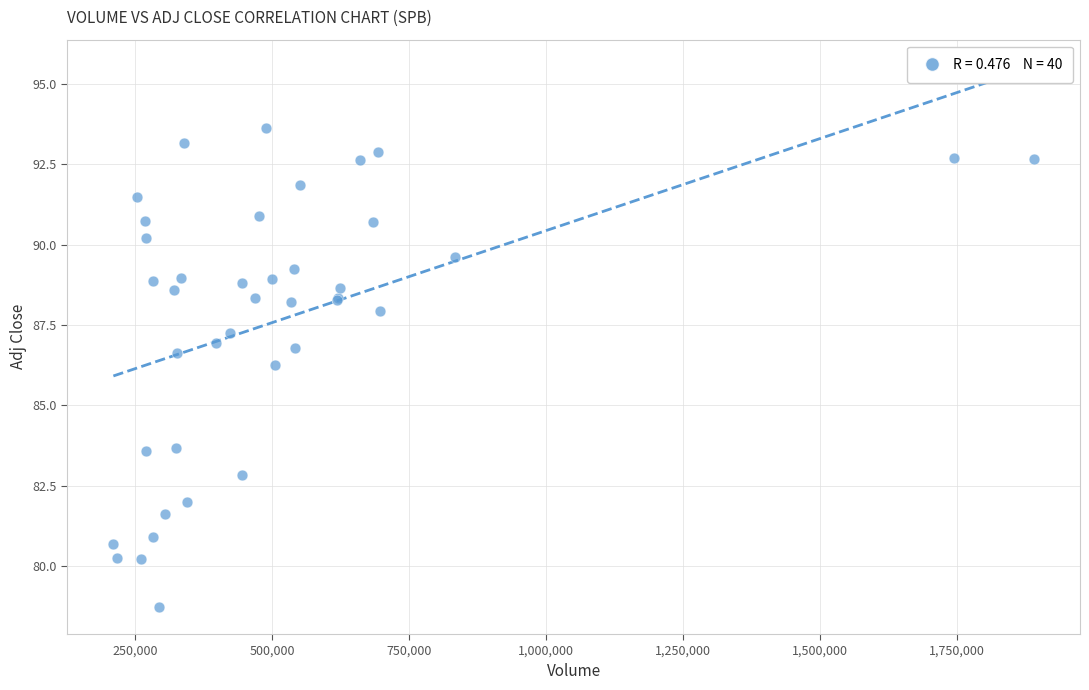

What Y value in the scatter plot is closest to 86?

86.3